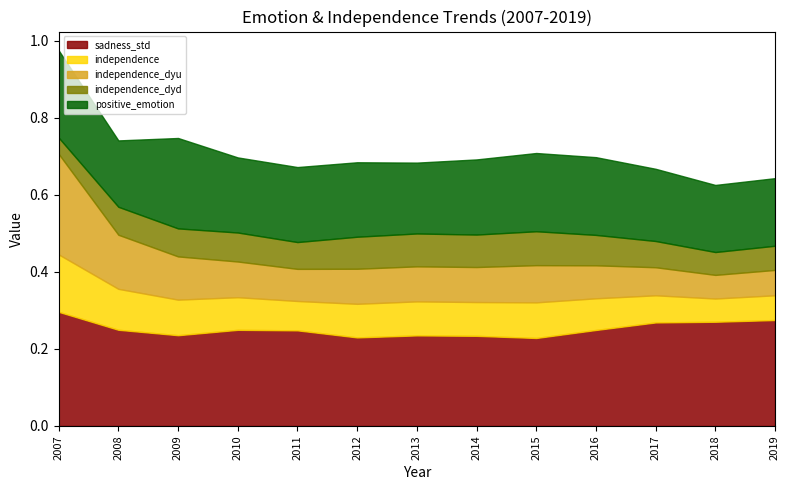

The value of independence at 2018 is 0.1. True or false?

True